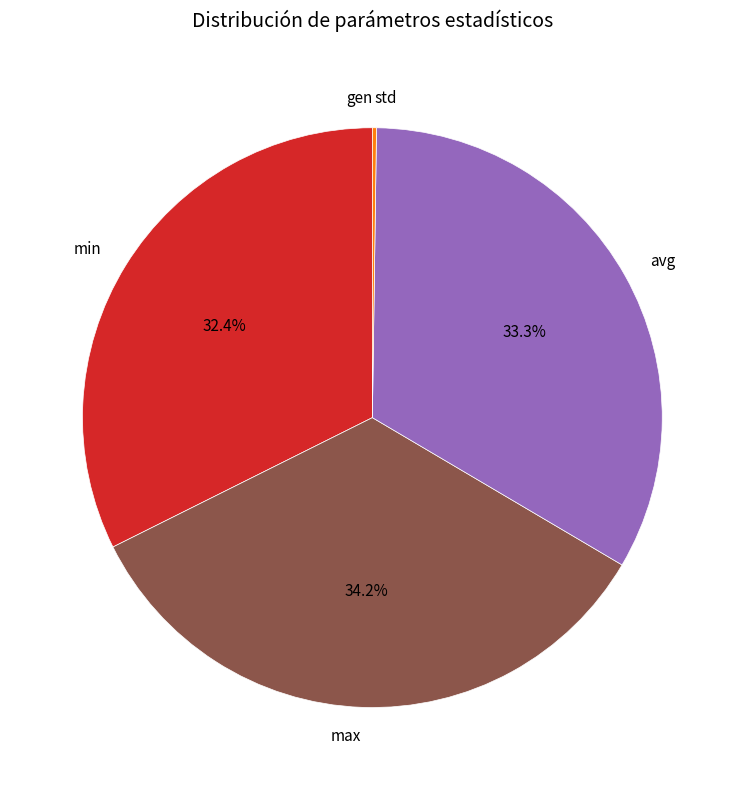

To the nearest percent, what is the difference between the largest and smallest slice percentages?

34%